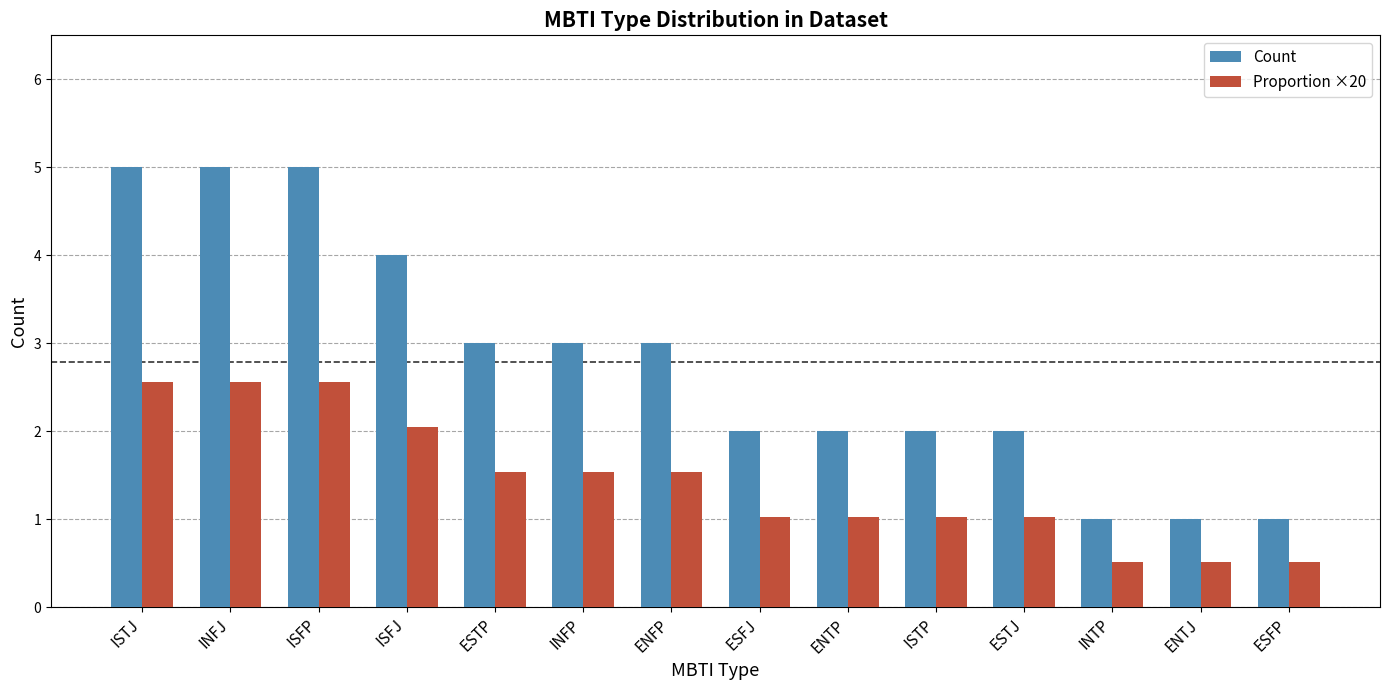

Rank the series by their maximum value, from highest to lowest.

Count, Proportion ×20